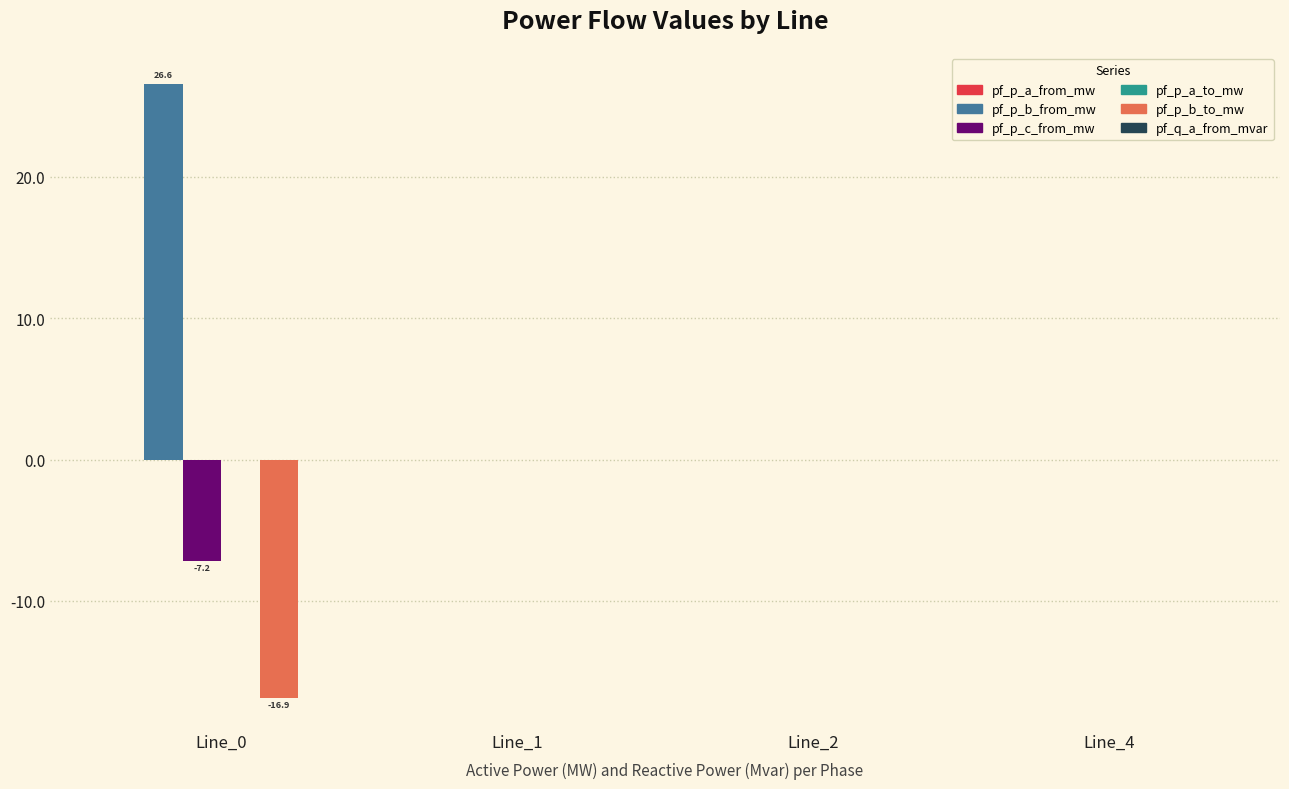

How many groups of bars are there?

4